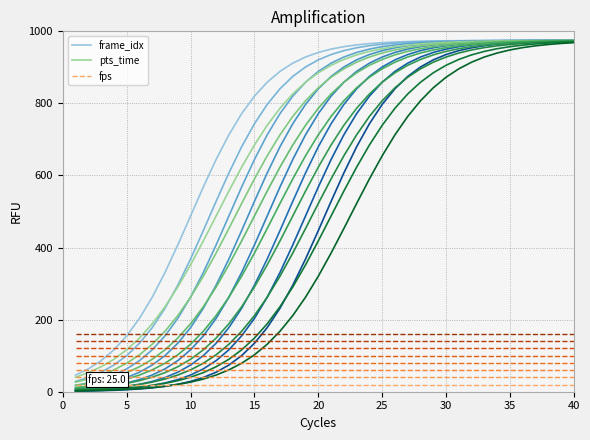

How many values in the frame_idx series exceed 950?

20